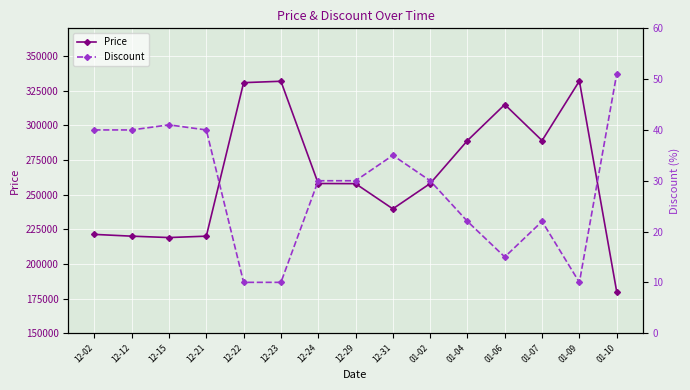

At which category is the sum across all series the highest?

01-09